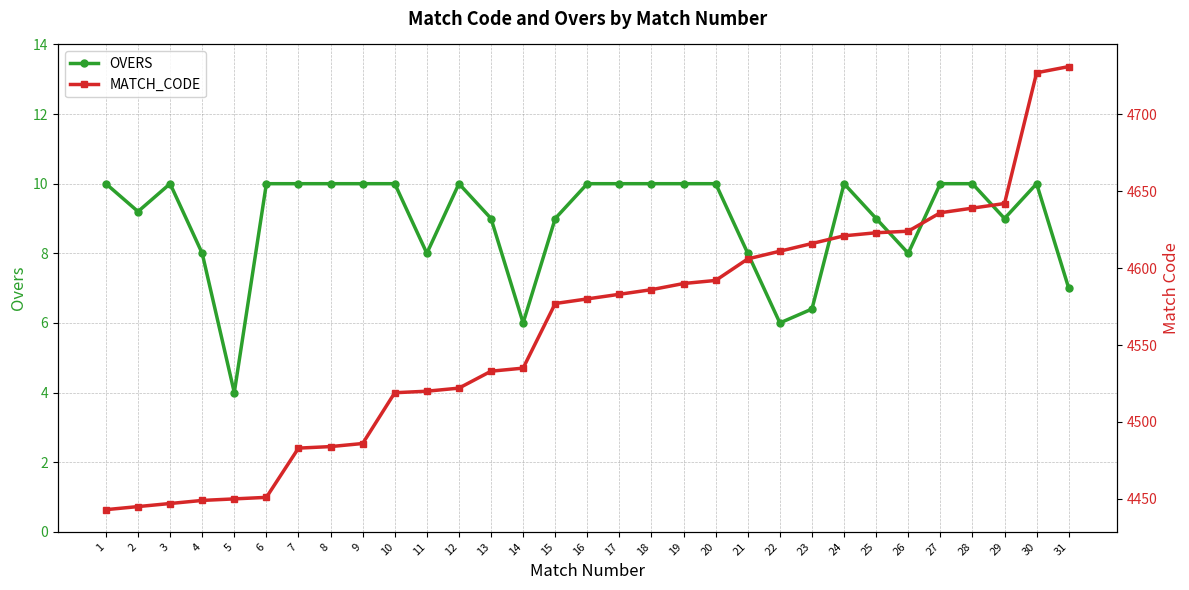

What is the value of the MATCH_CODE point at the 30th from the left?

4727.0